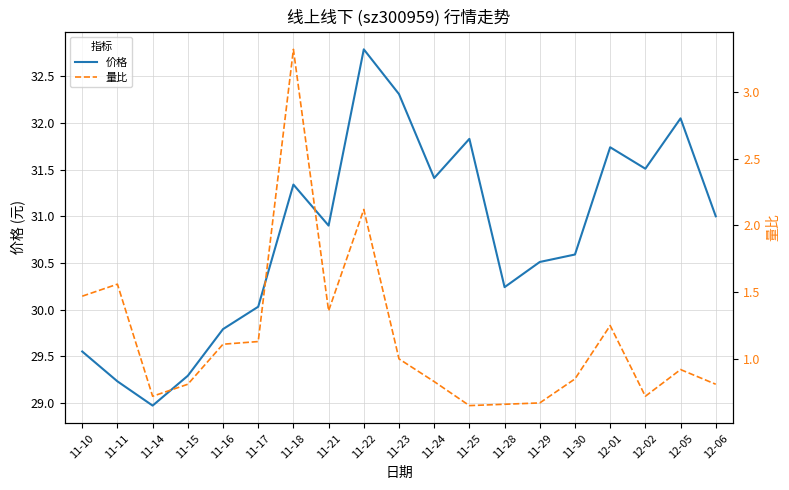

Which series has the largest range (max minus min)?

价格